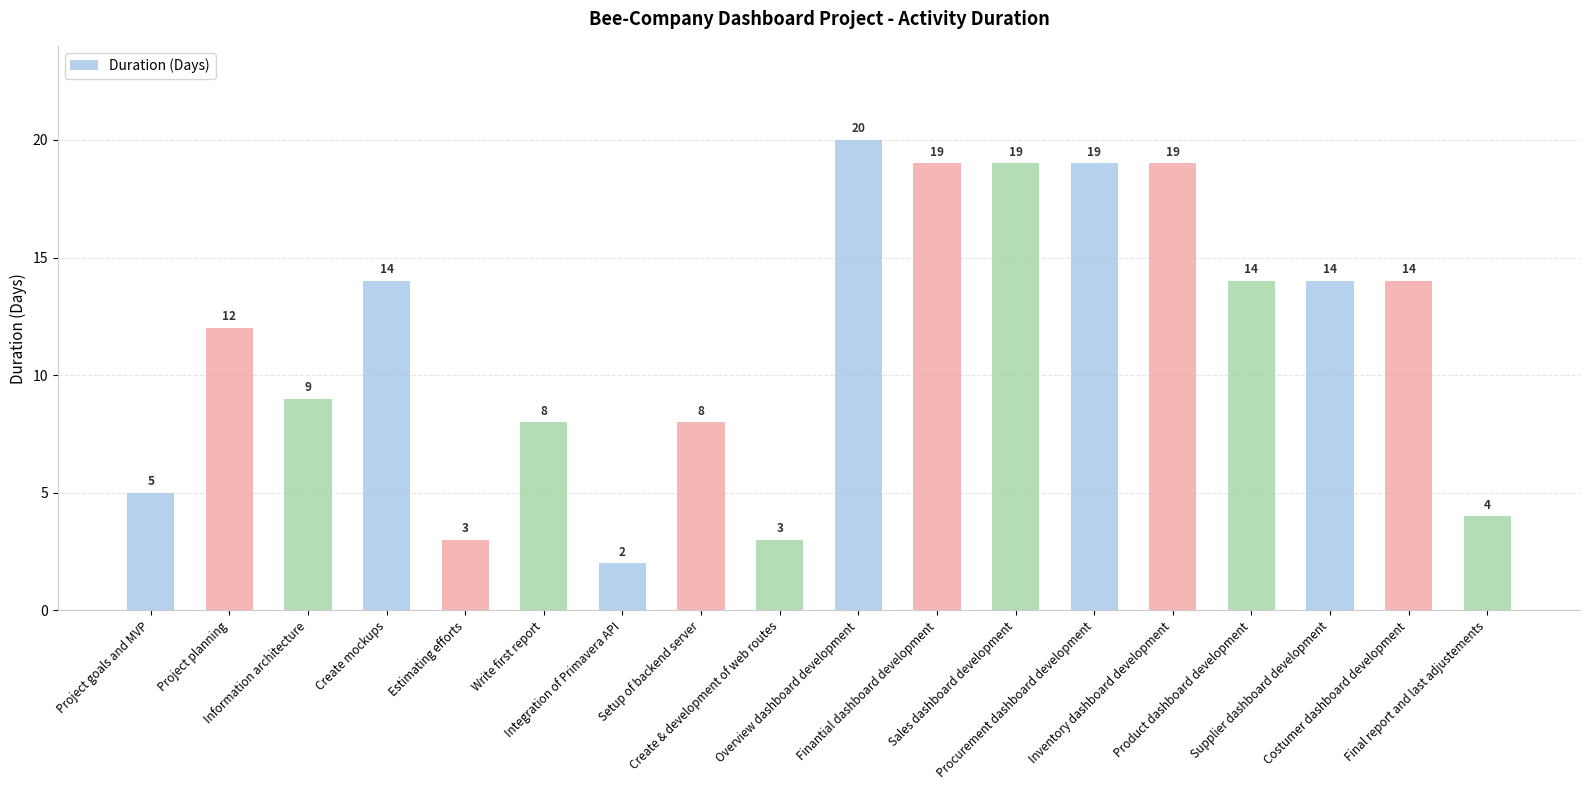

What is the difference between the maximum and second lowest values?

17